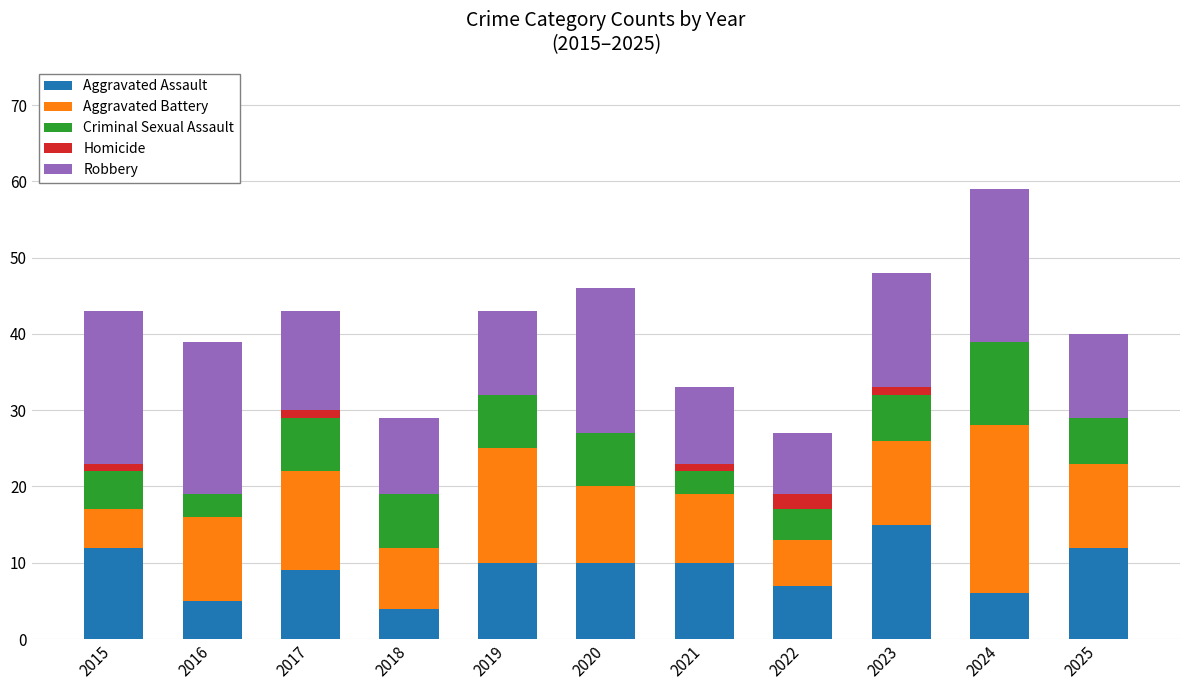

At which category is the sum across all series the highest?

2024